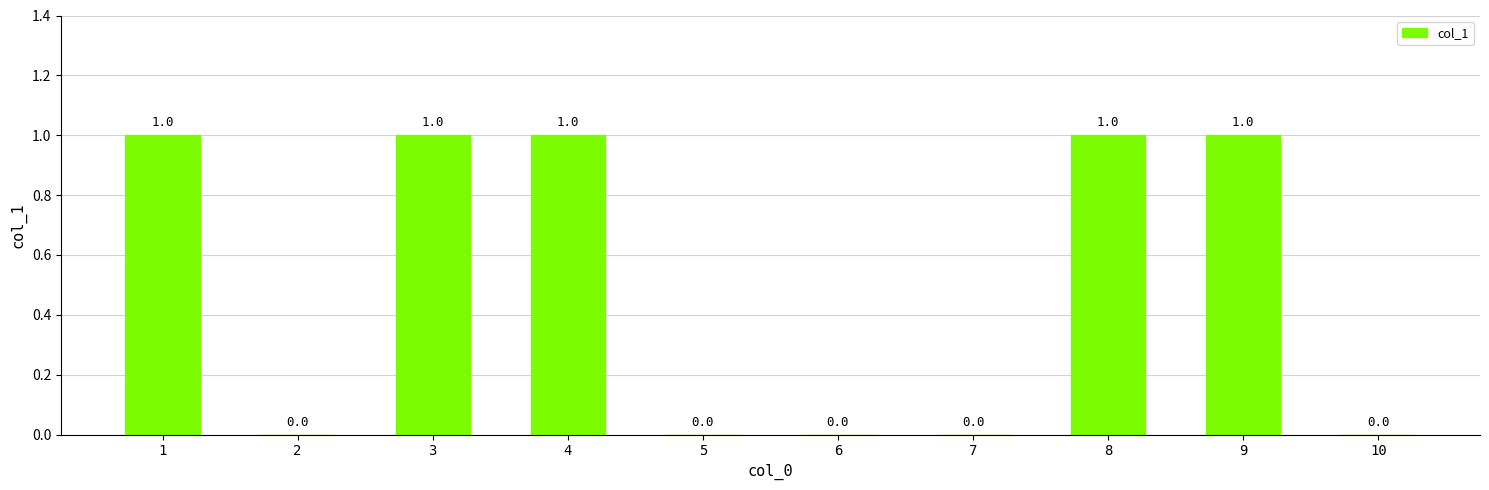

Is it true that the value at 4 is 1?

True